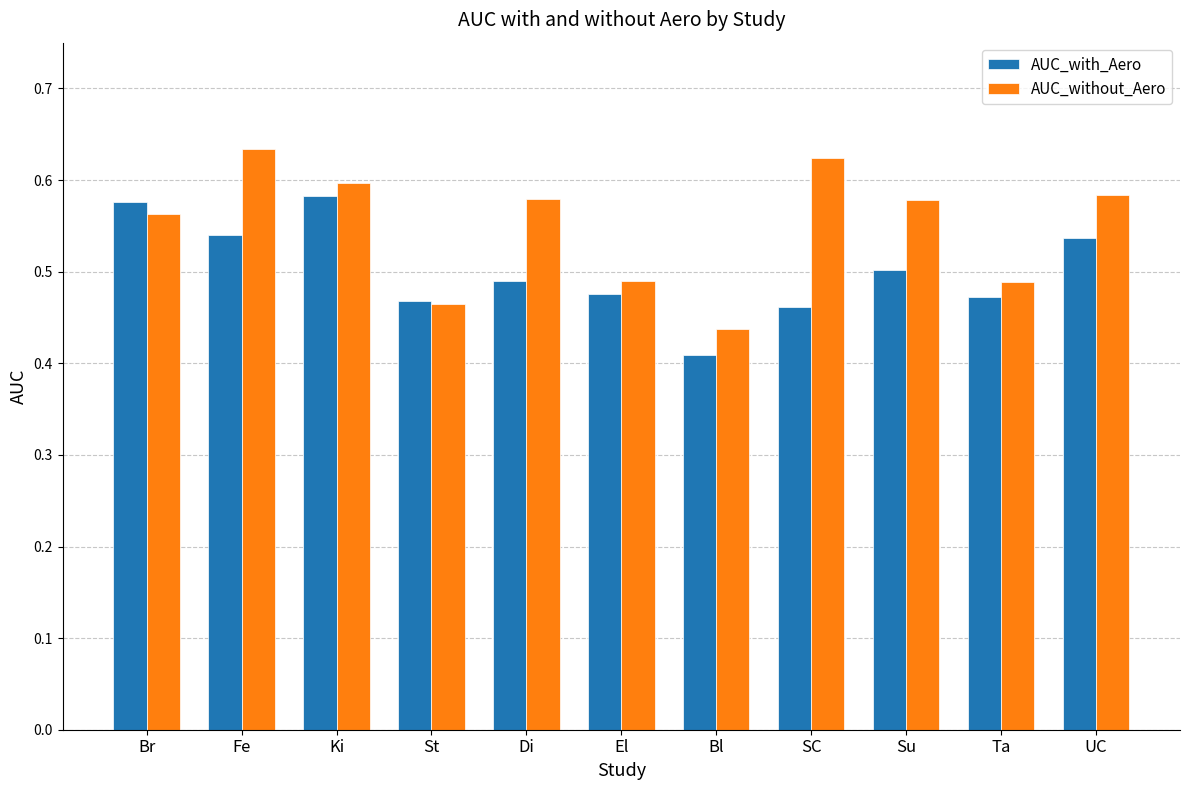

At how many categories does at least one series exceed 0?

11